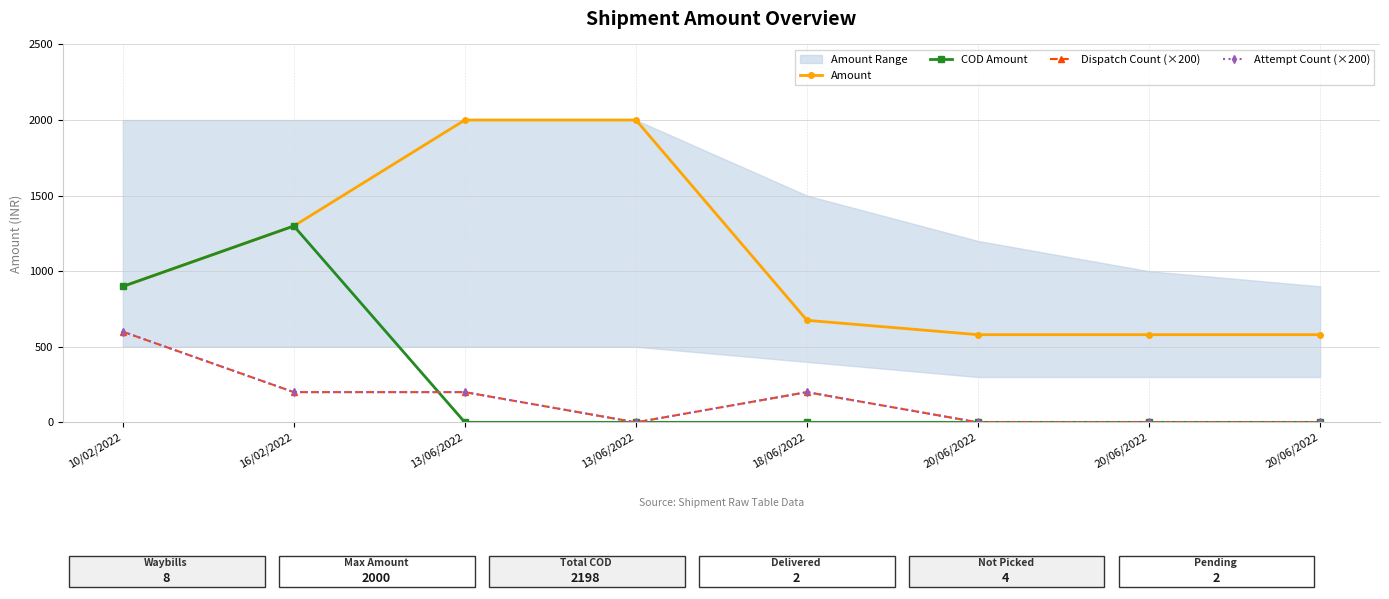

Reading left to right, what are all the values shown in this chart?

Amount: 899	1299	2000	2000	675	580	580	580
COD Amount: 899	1299	0	0	0	0	0	0
Dispatch Count (×200): 600	200	200	0	200	0	0	0
Attempt Count (×200): 600	200	200	0	200	0	0	0